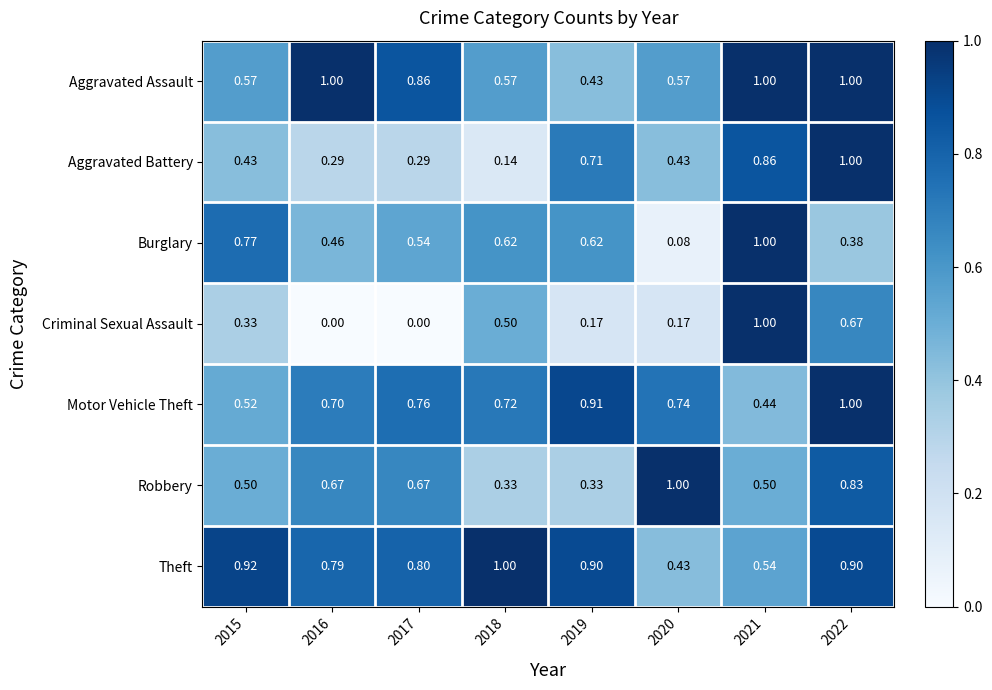

At 2016, list the series in order from largest to smallest.

Aggravated Assault, Theft, Motor Vehicle Theft, Robbery, Burglary, Aggravated Battery, Criminal Sexual Assault